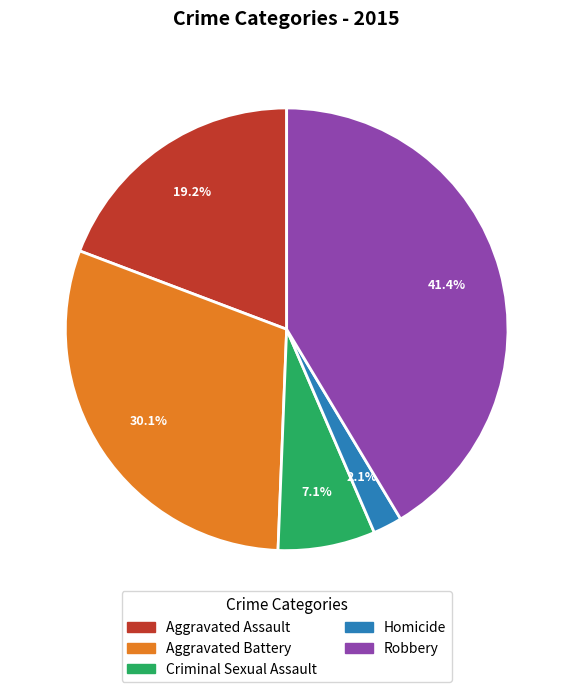

What portion of the pie excludes Aggravated Battery?

69.9%